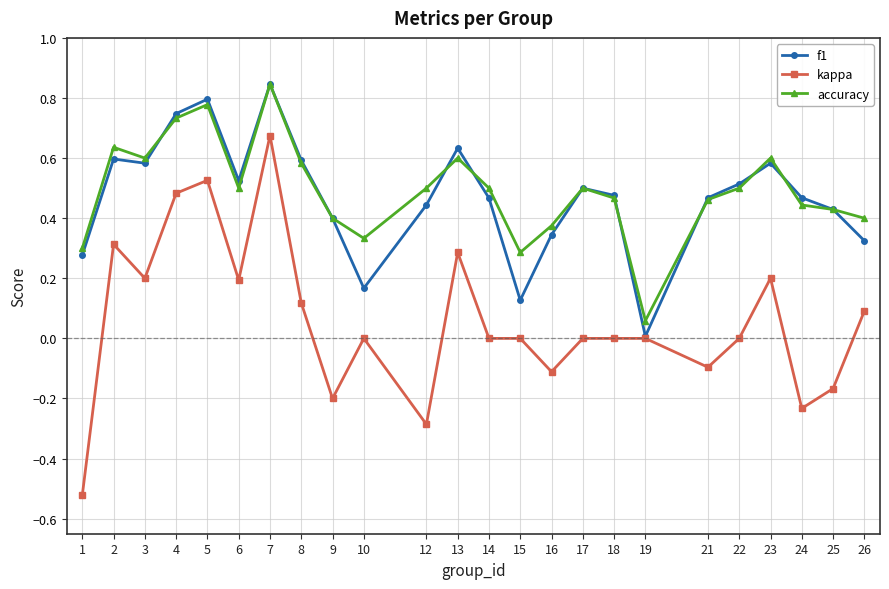

Where is the first local maximum for kappa?

2